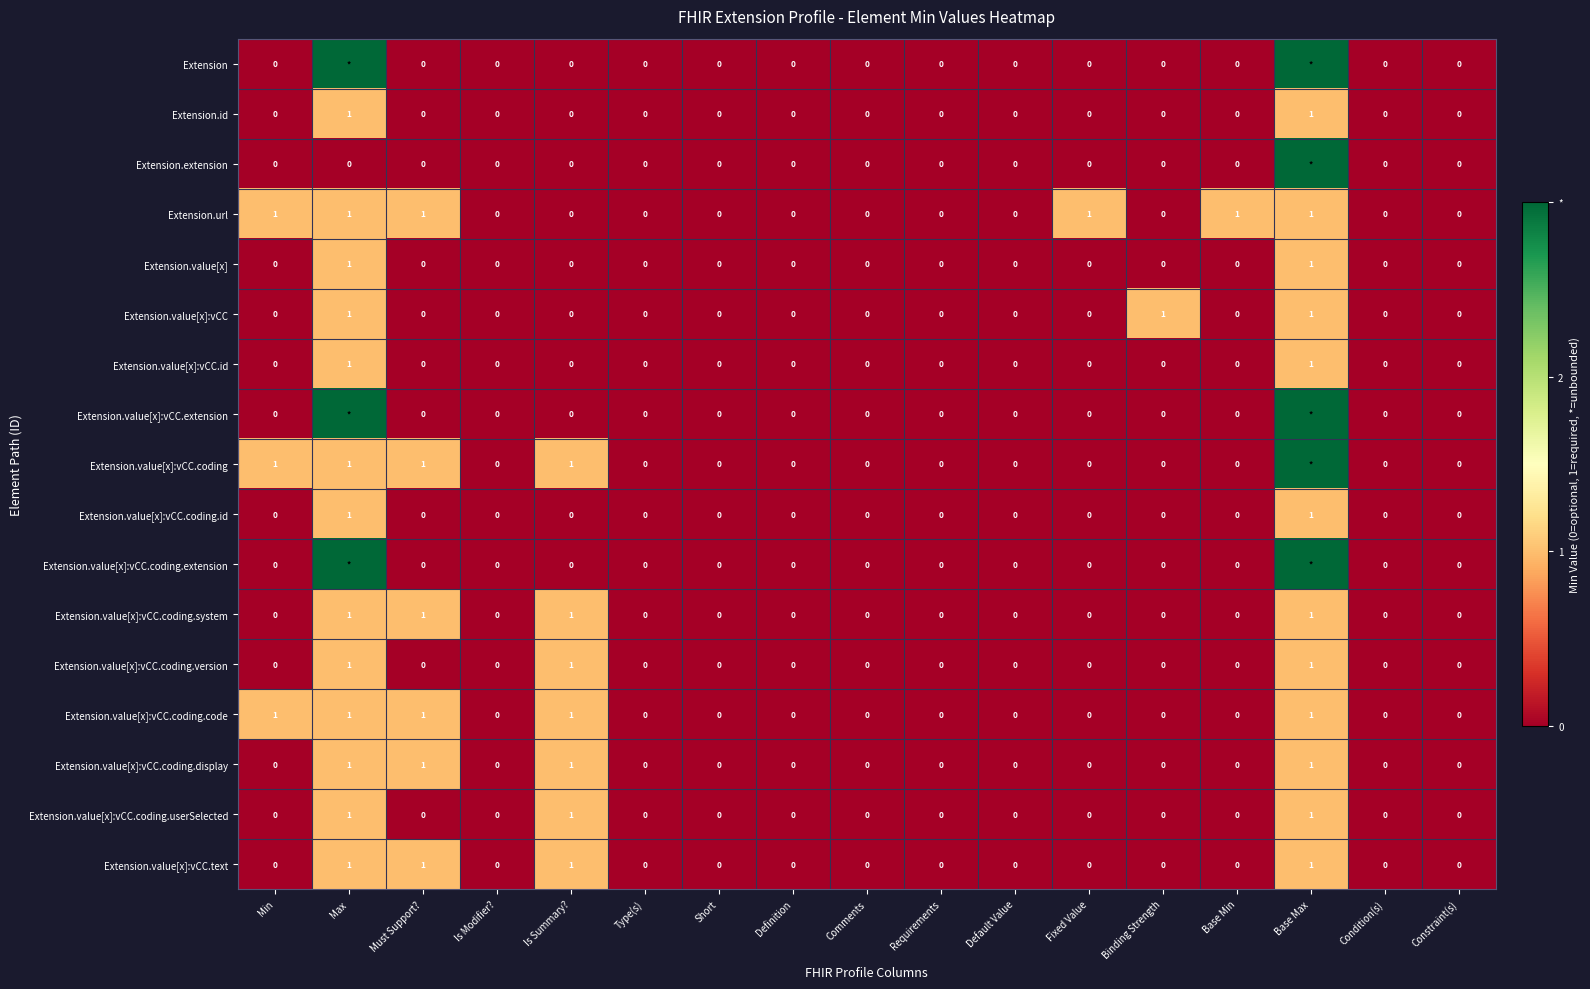

What is the greatest value displayed?

3